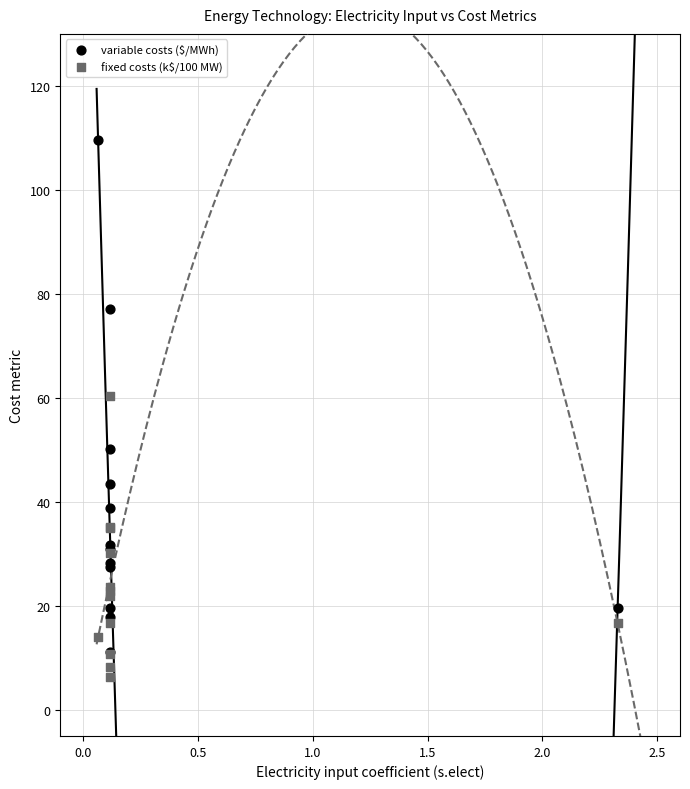

Across all series, what Y value is closest to 58?

60.4